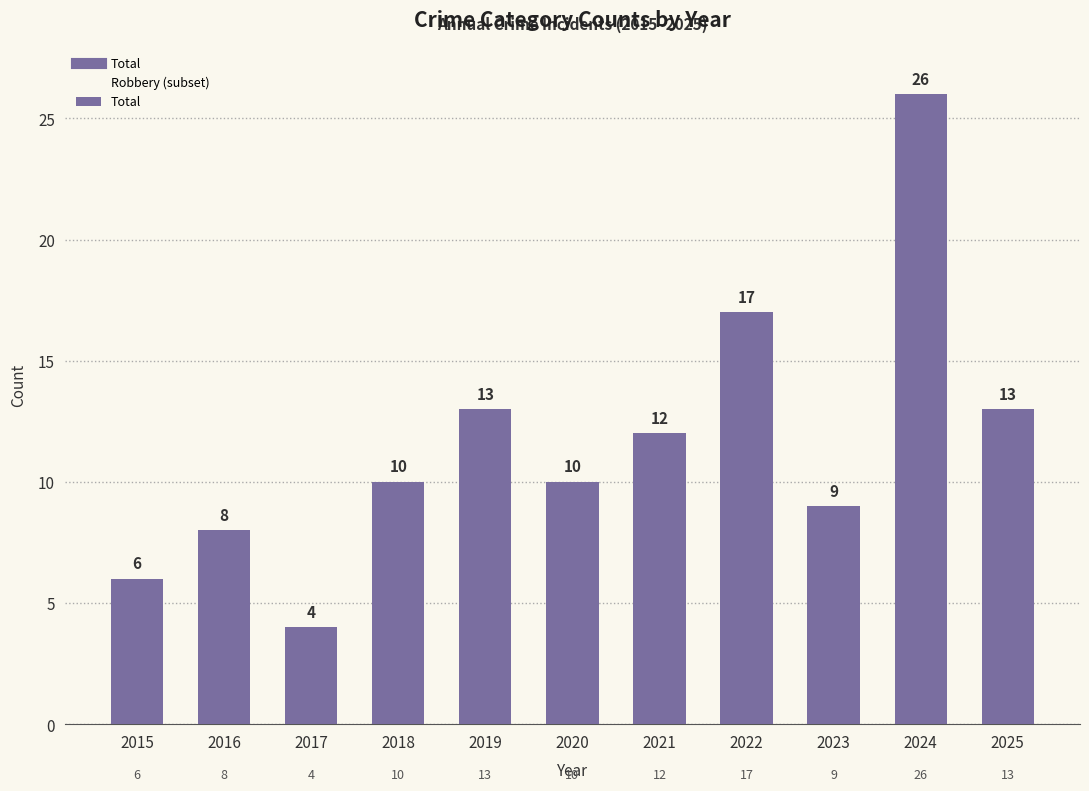

What is the difference between the maximum and minimum values?

22